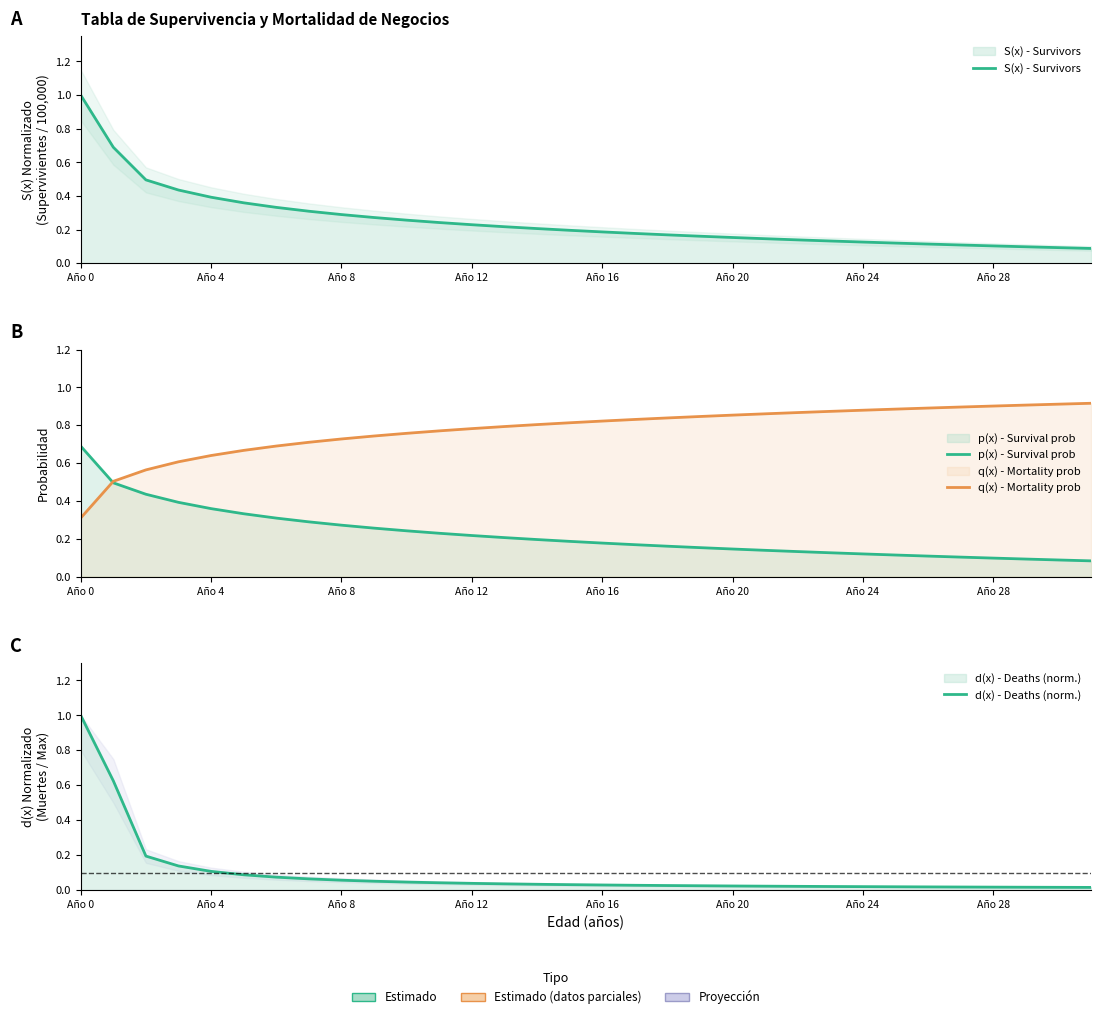

At which label does S(x) - Survivors reach its minimum?

31